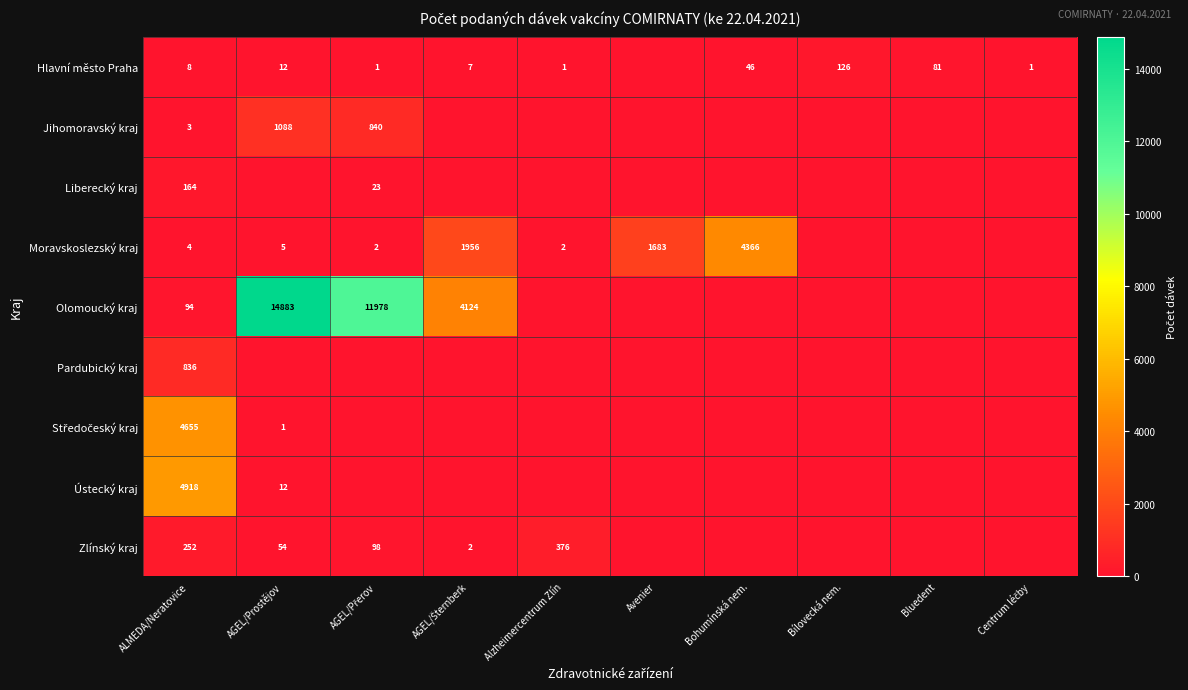

What is the total value across all series at ALMEDA/Neratovice?

10934